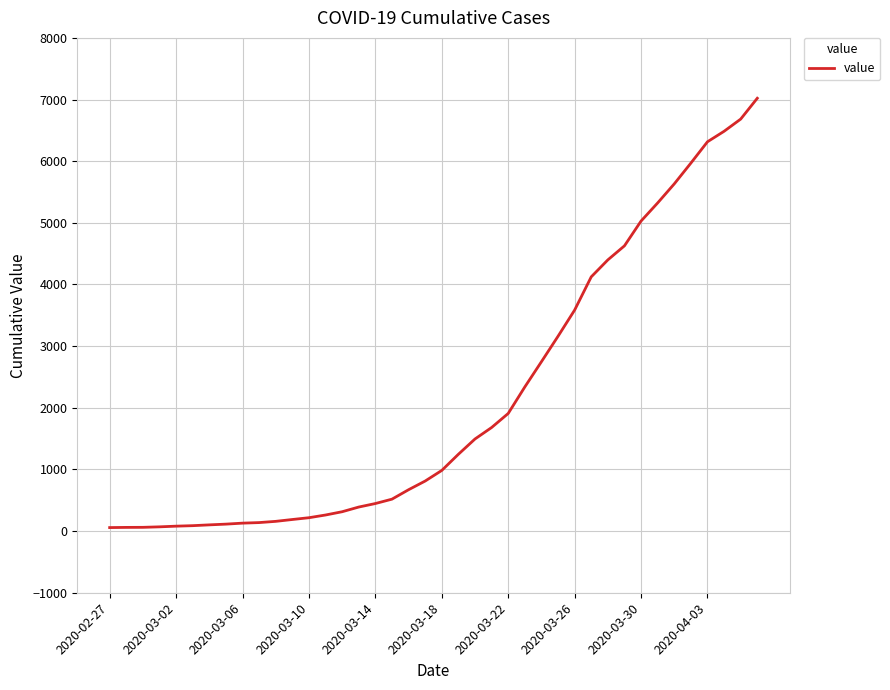

What is the difference between the maximum and minimum values?

6964